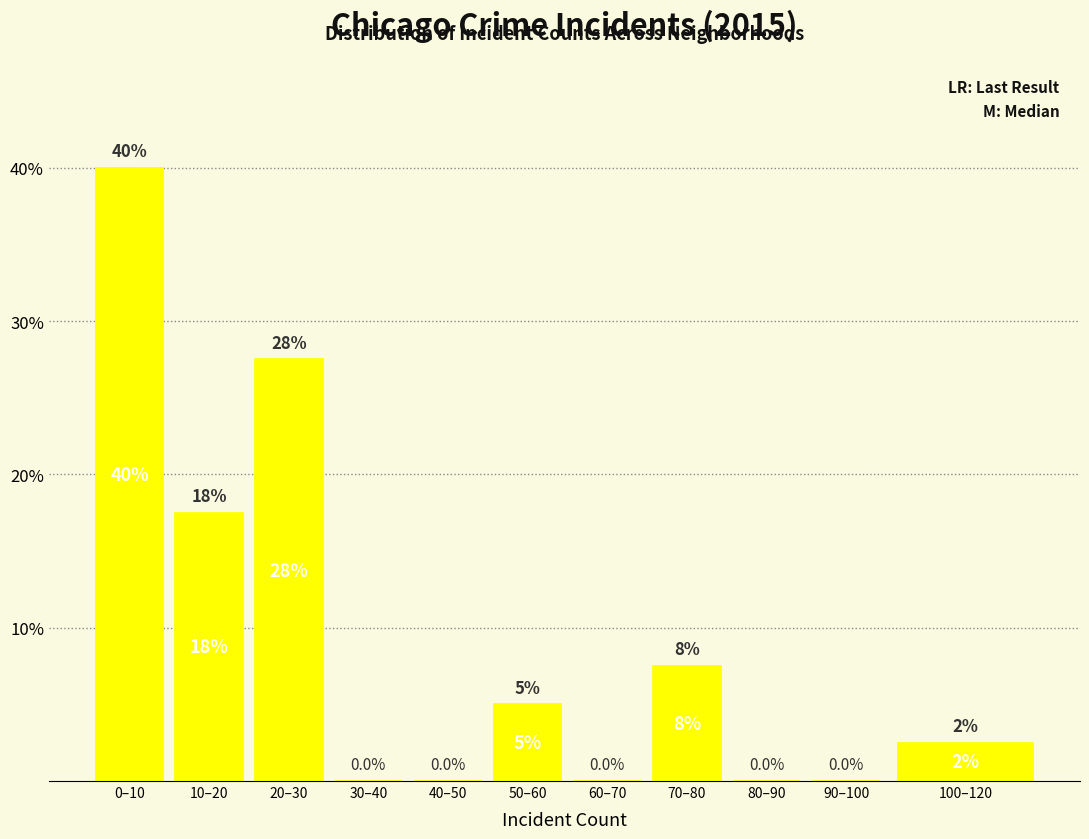

Reading right to left, extract all data points from this chart.

100–120=2.5	90–100=0.0	80–90=0.0	70–80=7.5	60–70=0.0	50–60=5.0	40–50=0.0	30–40=0.0	20–30=27.5	10–20=17.5	0–10=40.0